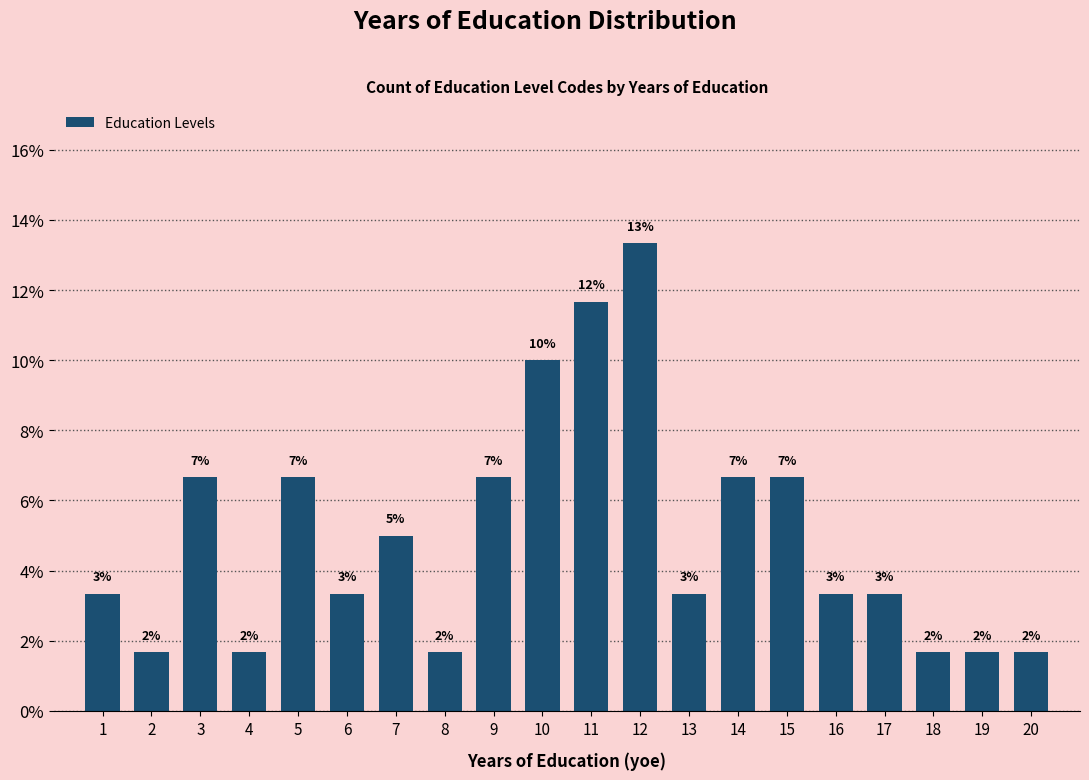

Are the bars horizontal?

No